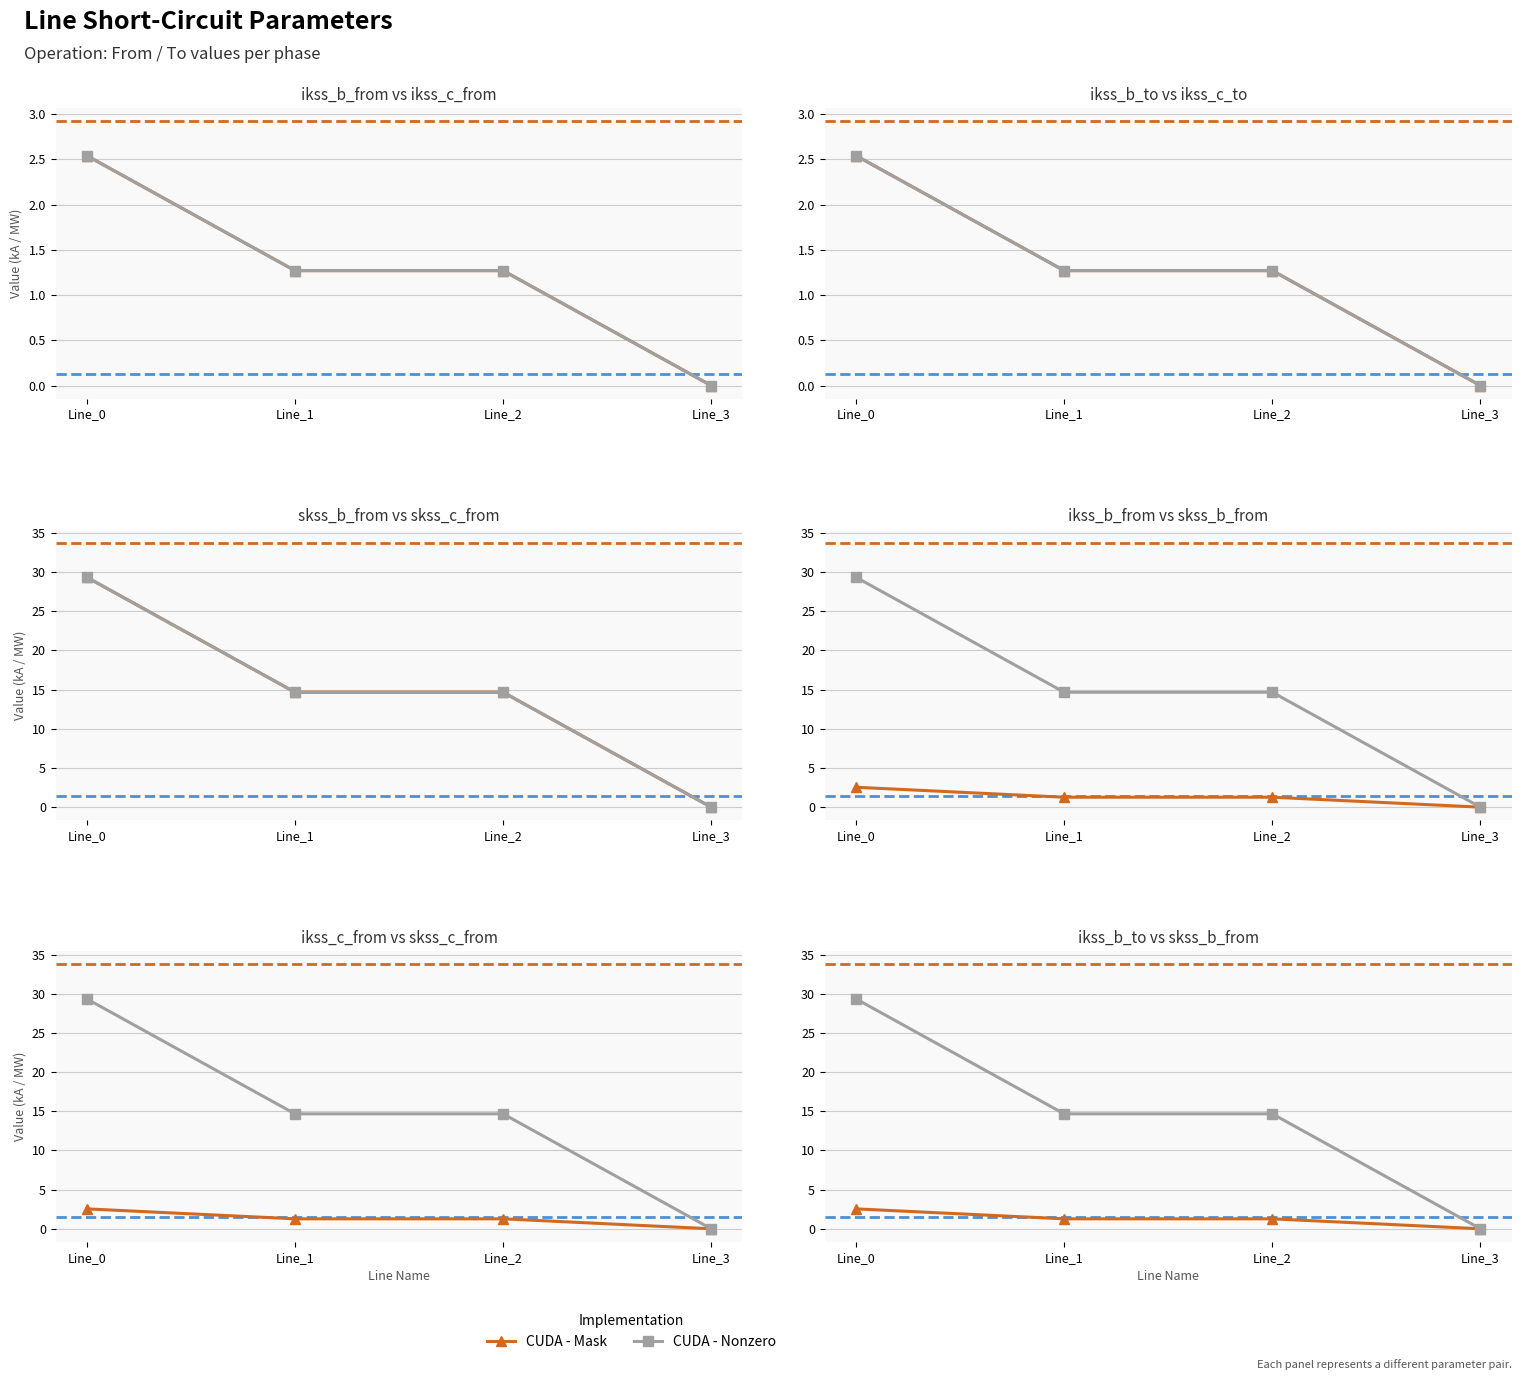

How many lines are shown in the chart?

2